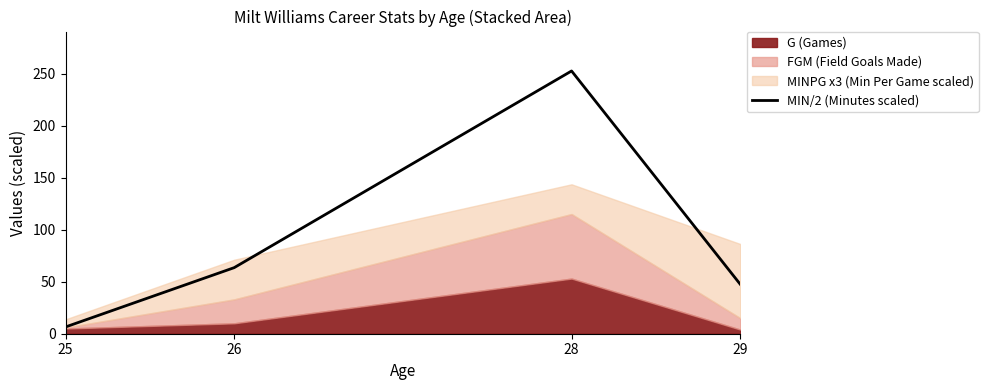

Which has a higher value, 29 or 28?

28